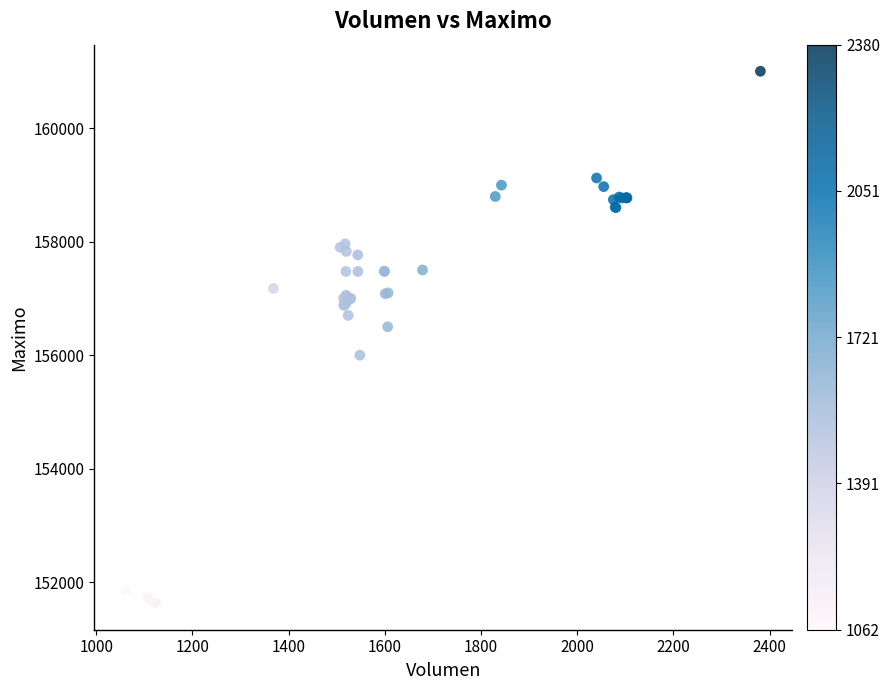

What Y value in the scatter plot is closest to 156316?

156500